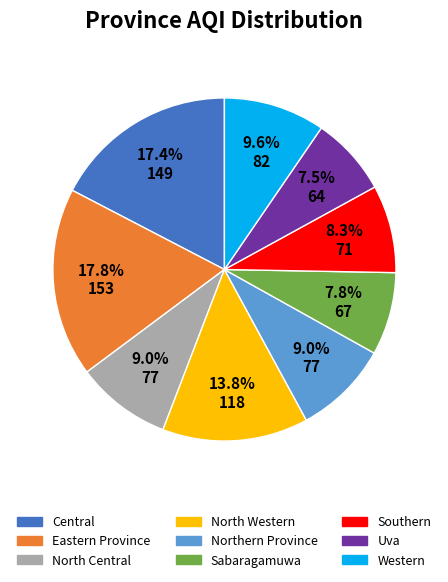

Is there any slice that represents more than half of the pie?

No